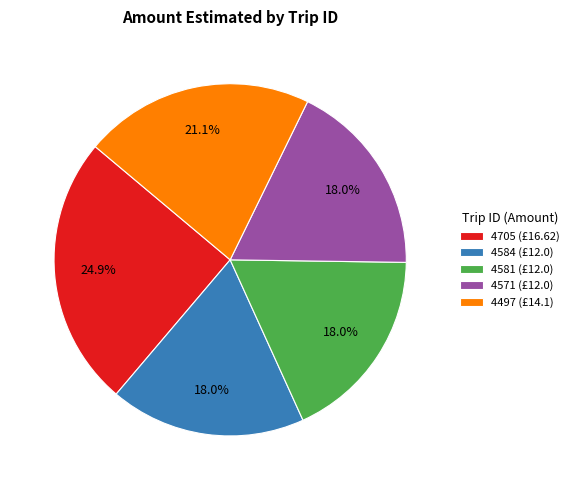

True or false: 4581 accounts for 32% of the total.

False